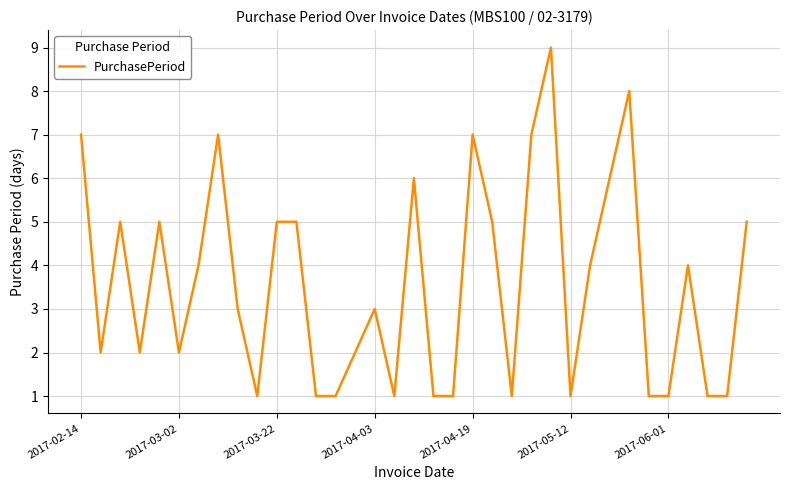

What is the difference between the maximum and minimum values?

8